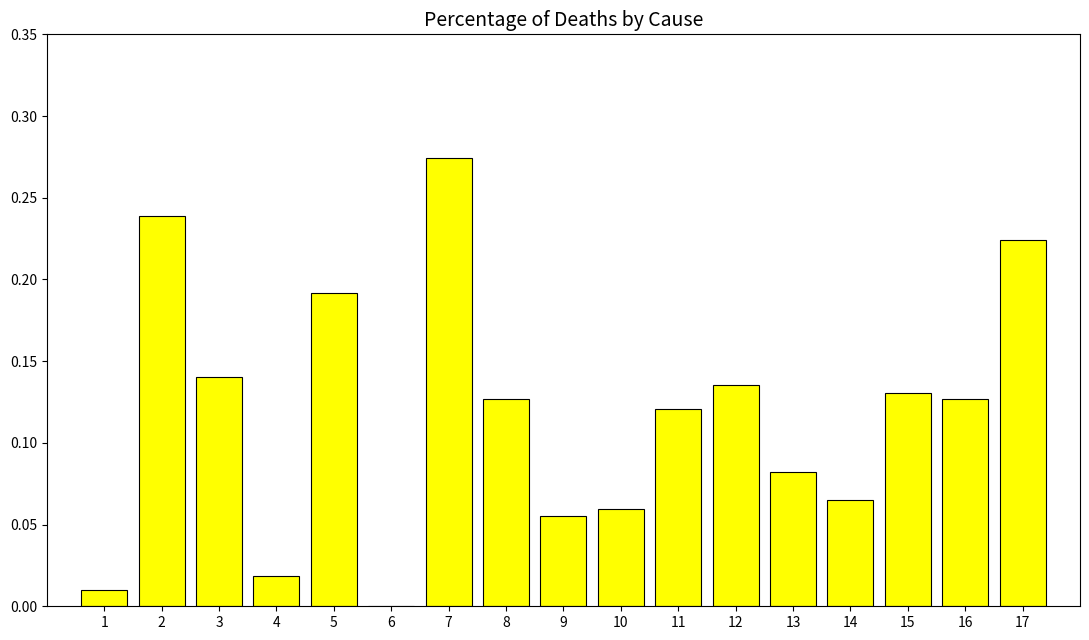

Which category has the highest value across all series?

7